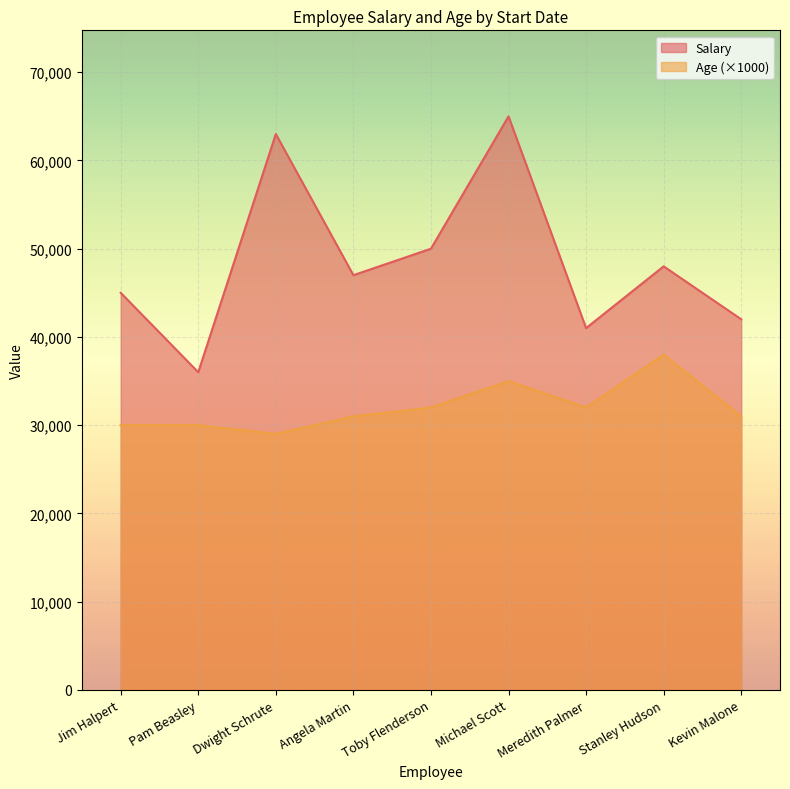

Which category has the highest value in the Salary series?

Michael Scott